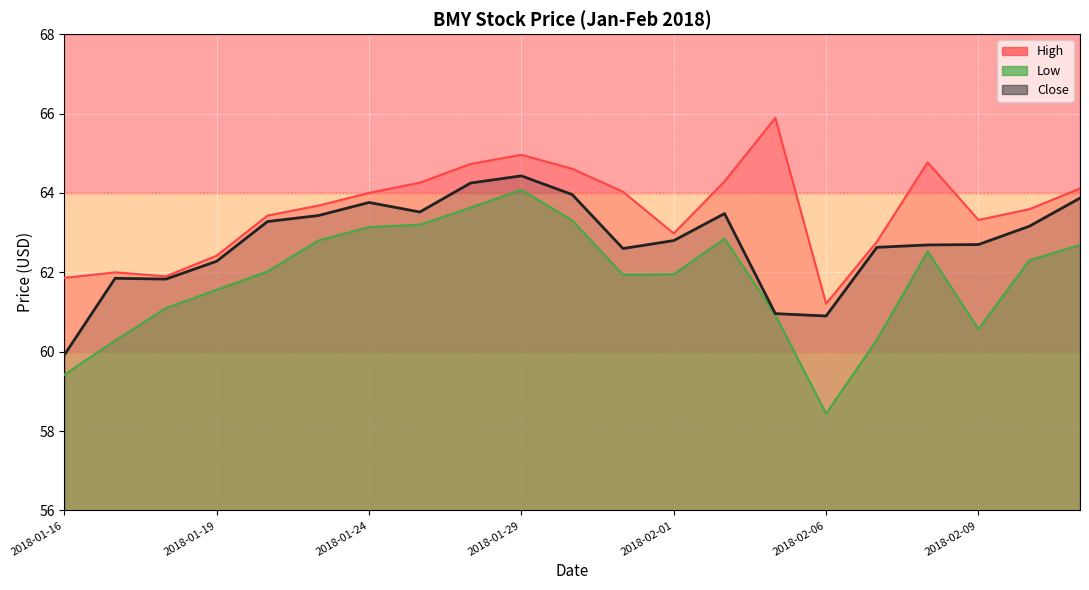

True or false: High and Close intersect in this chart.

False